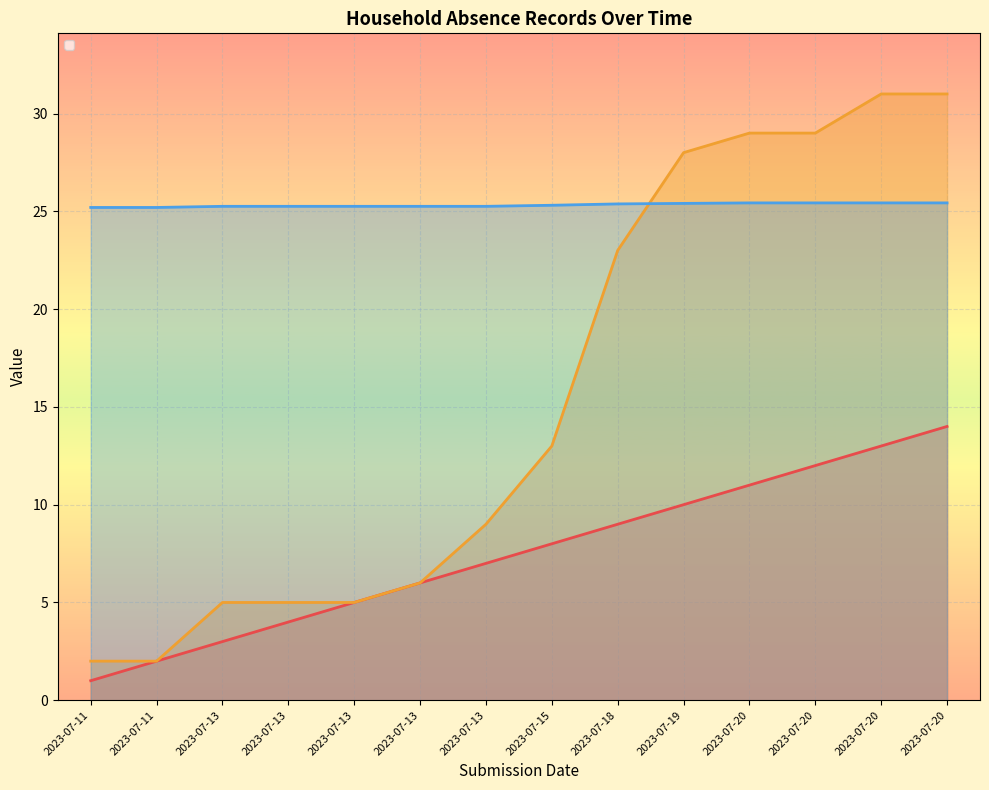

What is the sum of the _parent_index values at 2023-07-13 and 2023-07-20?

35.0